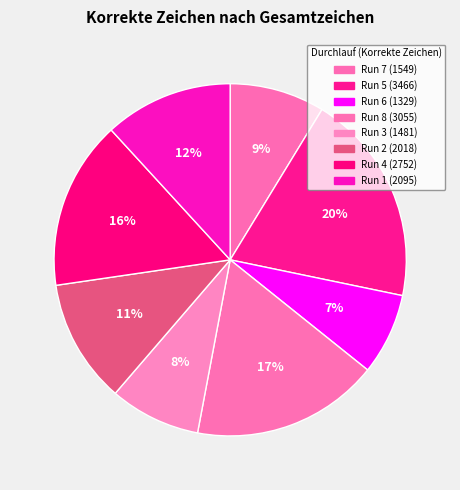

How many segments does this pie chart have?

8